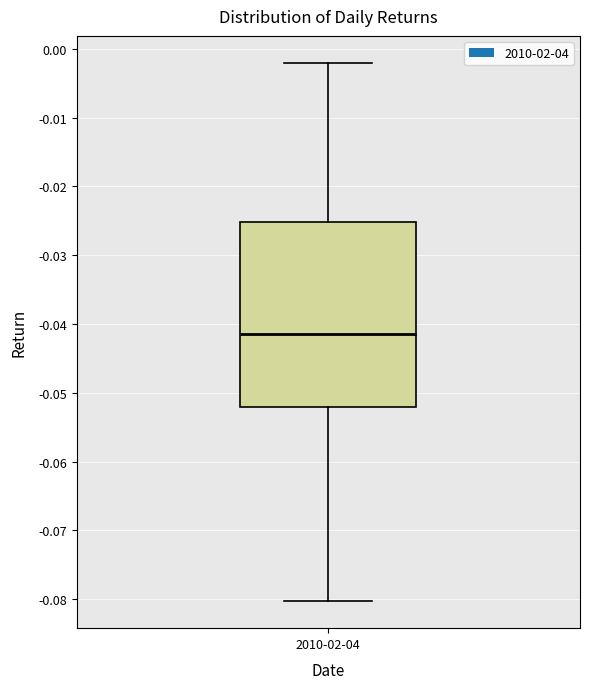

Transcribe this box plot: give where the median line is, the range the box spans, and where the two whiskers end, as read against the y-axis. The values are not printed on the chart, so give them approximately, as read against the axis.

median -0.041, box -0.052 to -0.025, whiskers -0.080 to -0.002